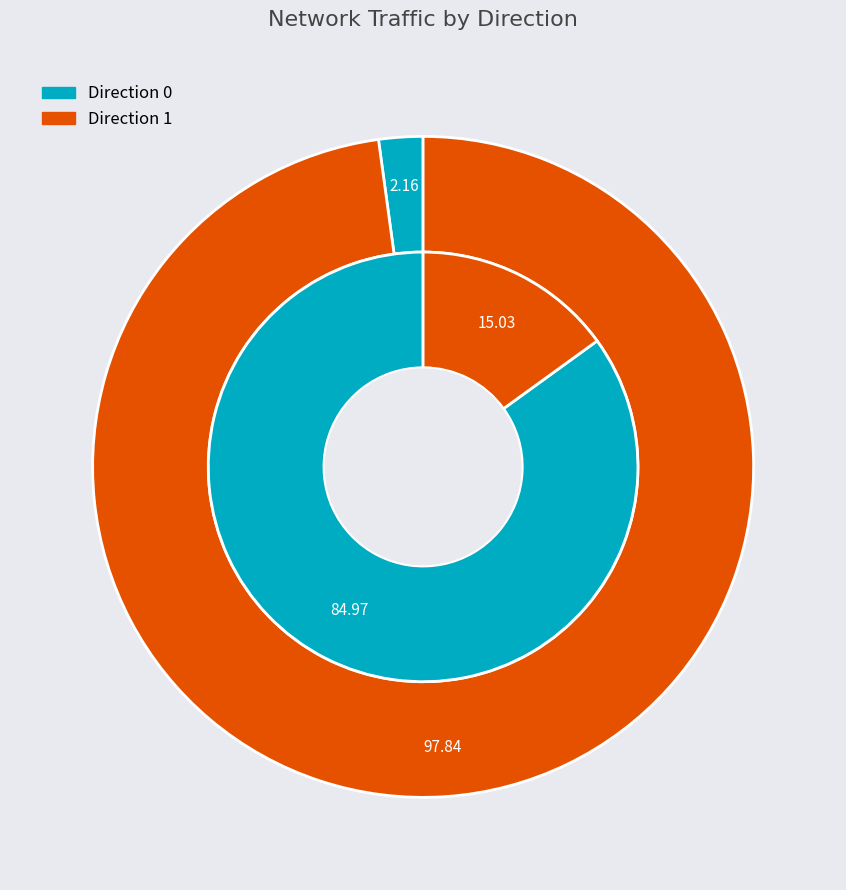

The 1 slice represents 90% of the pie. True or false?

False